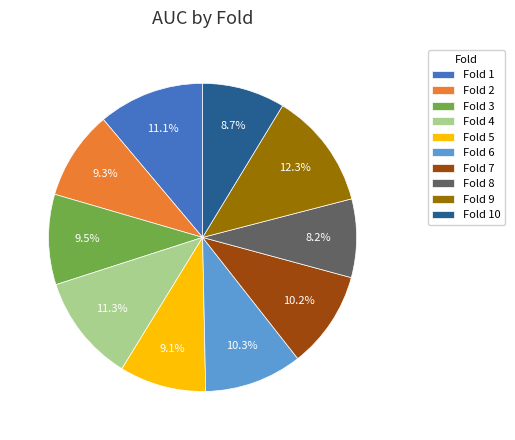

What is the total percentage of Fold 3 and Fold 5?

18.6%